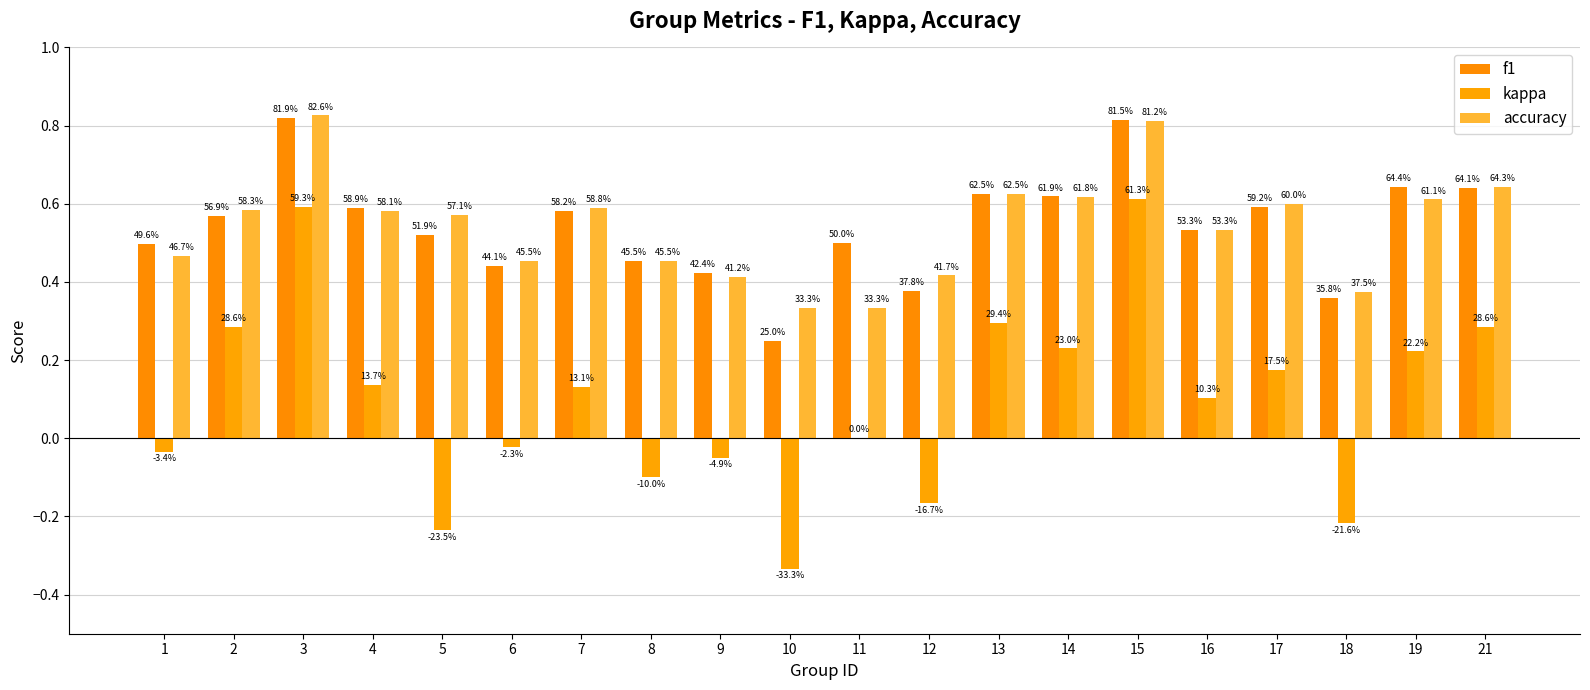

Which has a higher value, 18 or 17?

17